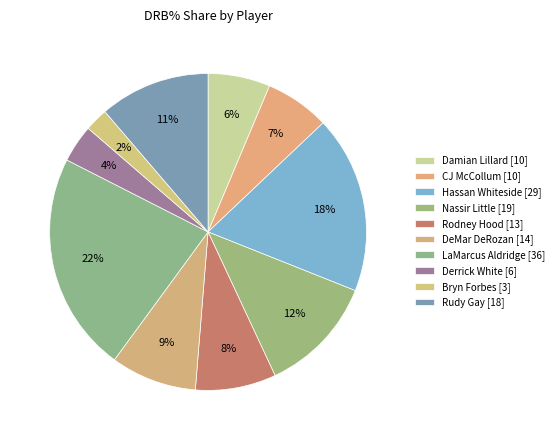

Count the number of slices in the pie.

10